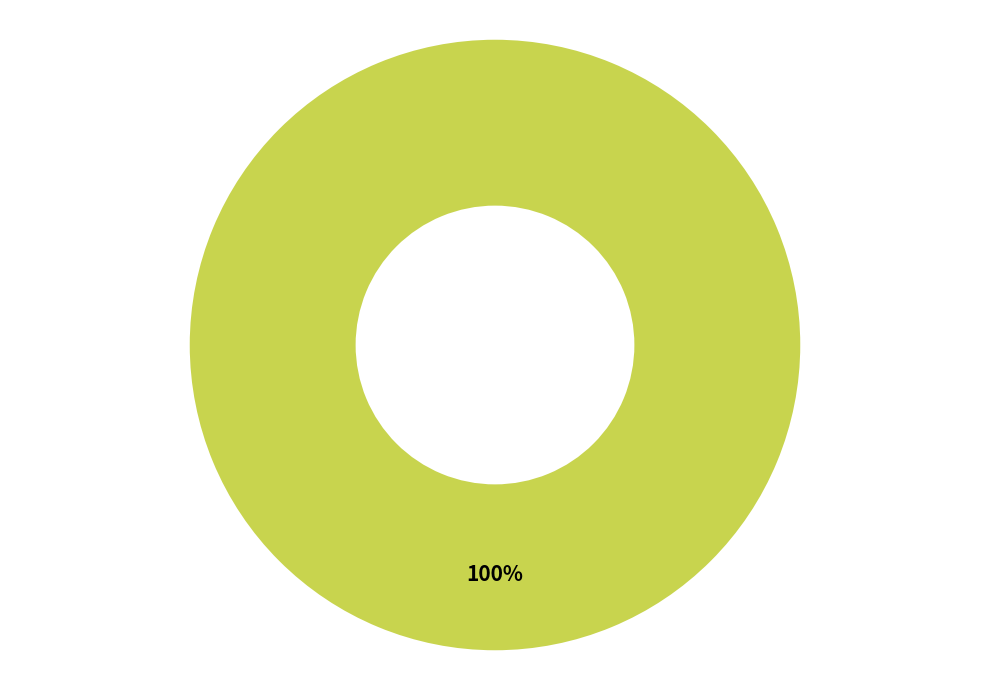

To the nearest percent, what percentage of the pie is Other Currencies?

100%